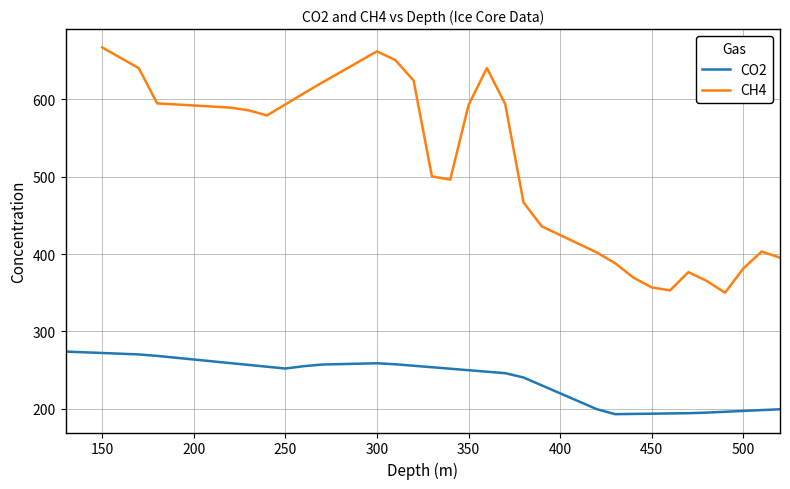

What is the maximum value for CO2?

274.0